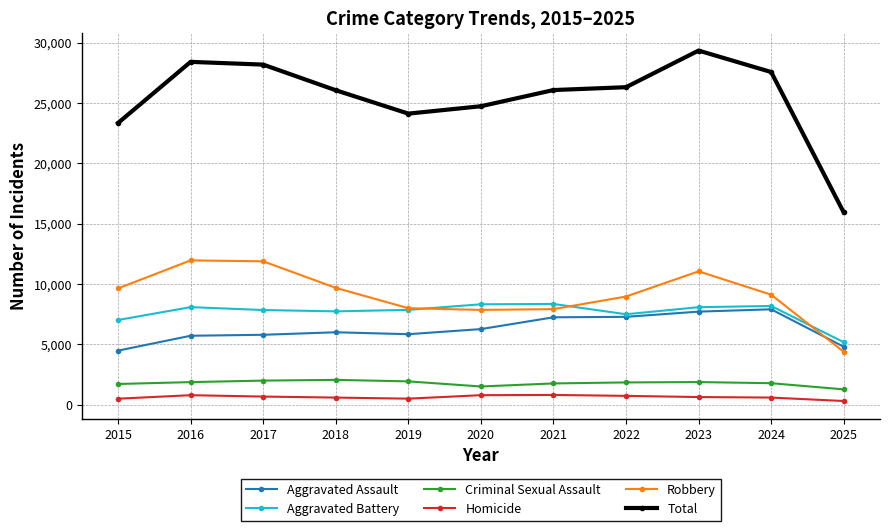

How many lines are shown in the chart?

6